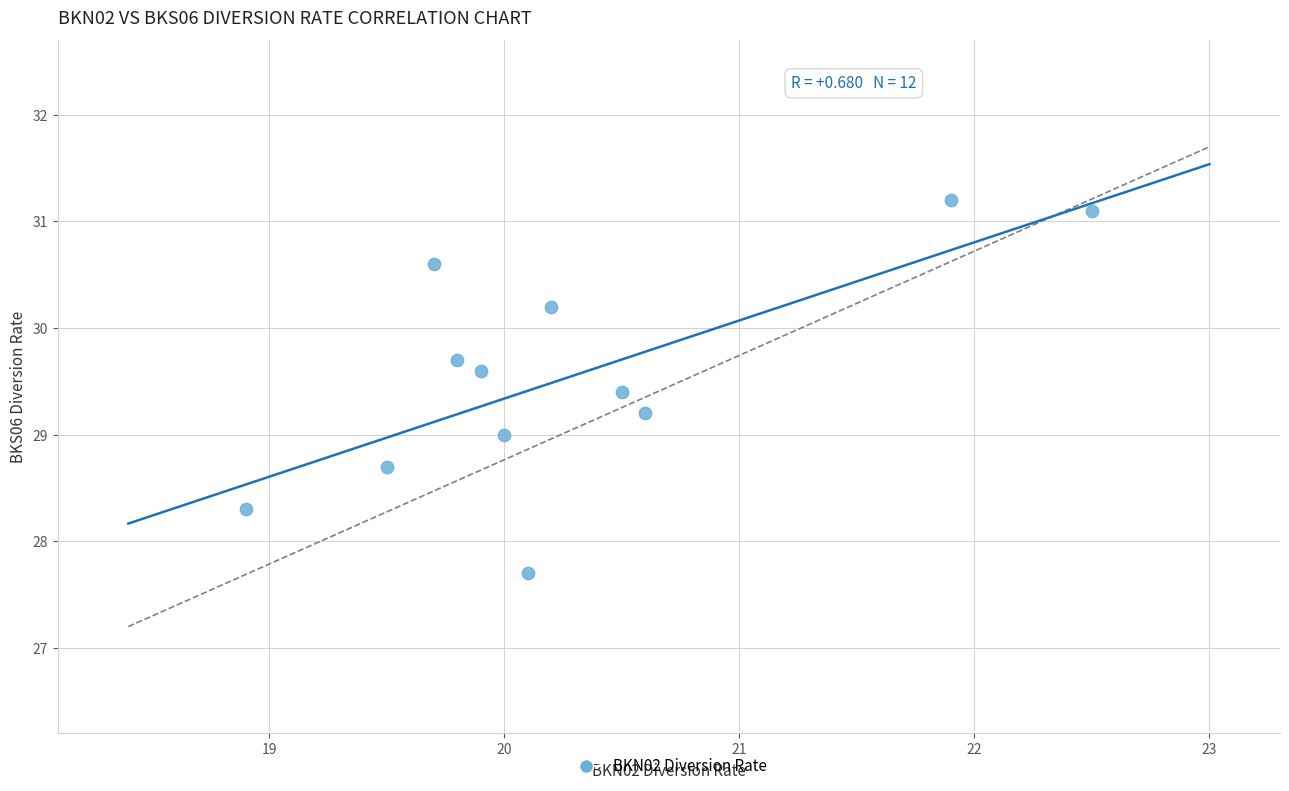

What is the range of Y values (max minus min)?

3.5